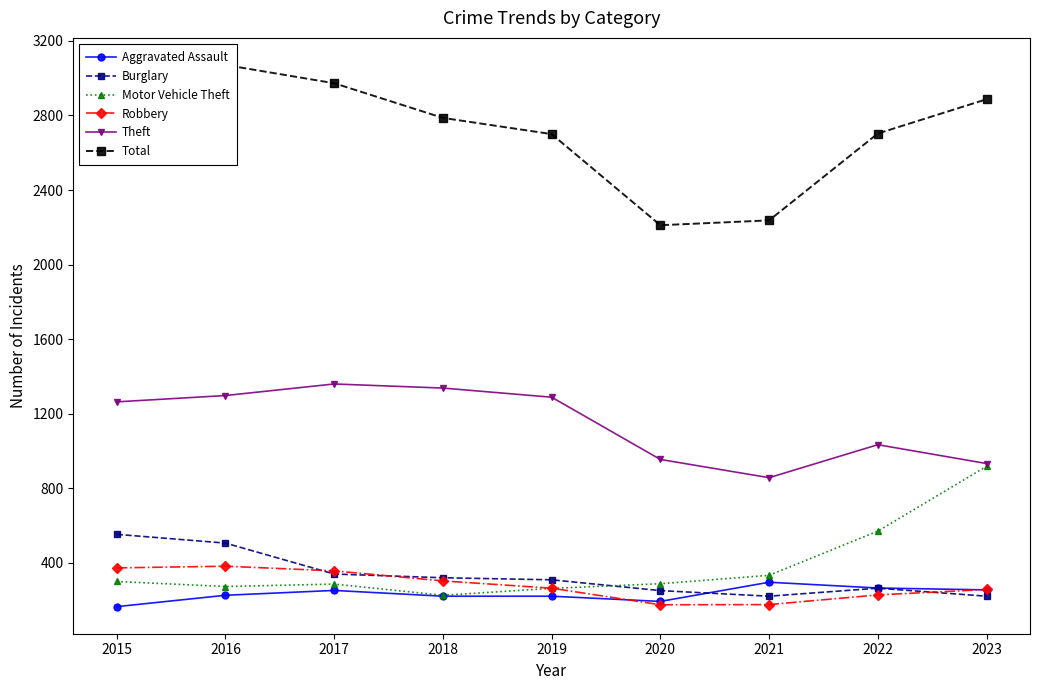

True or false: Total and Aggravated Assault intersect in this chart.

False